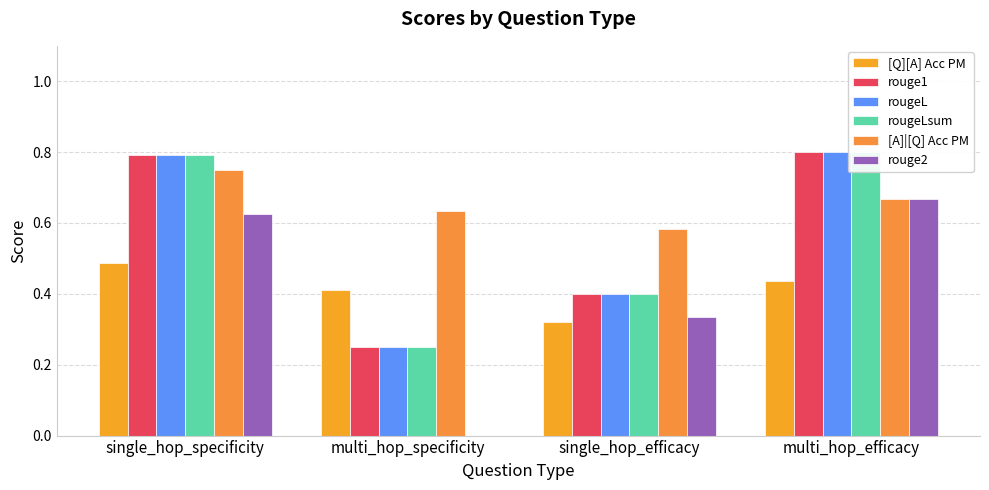

At which category is the sum across all series the highest?

single_hop_specificity